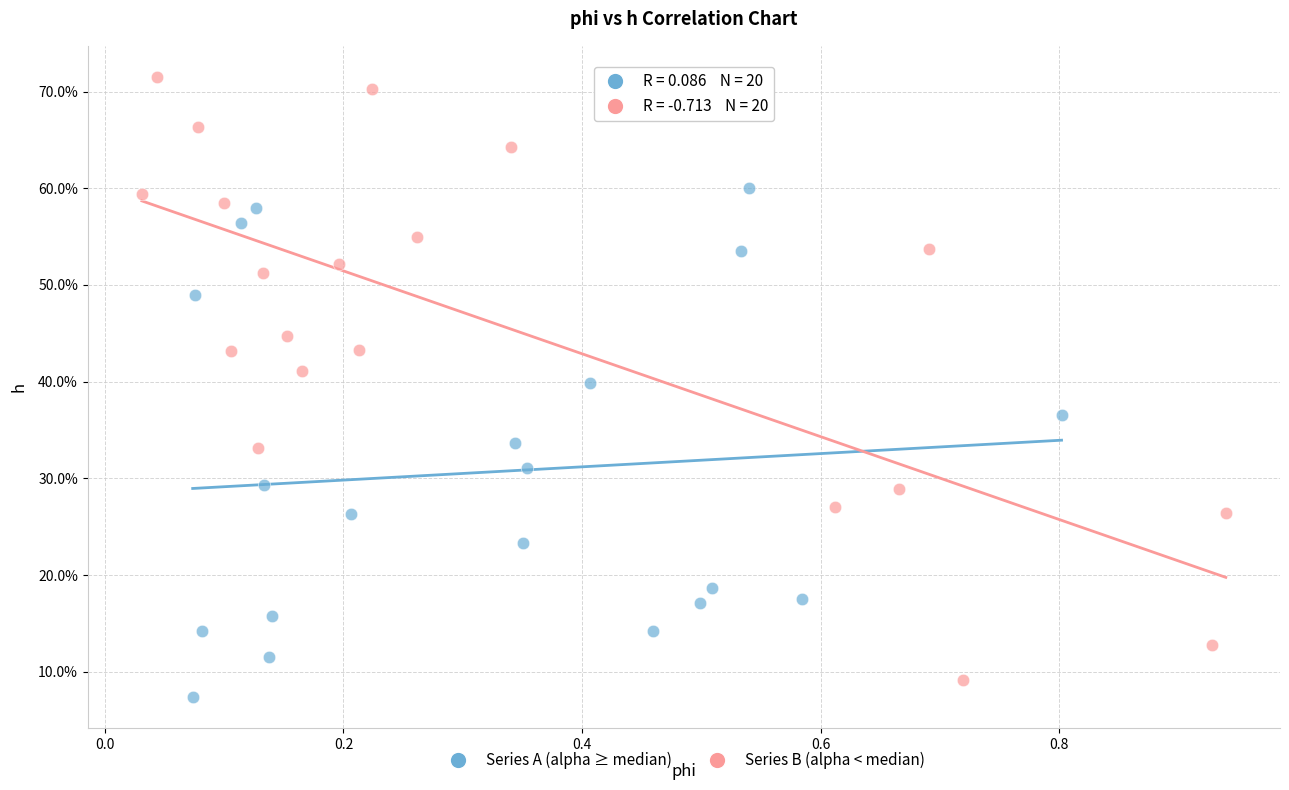

What are all the series names shown in the legend?

Series A (alpha ≥ median), Series B (alpha < median)